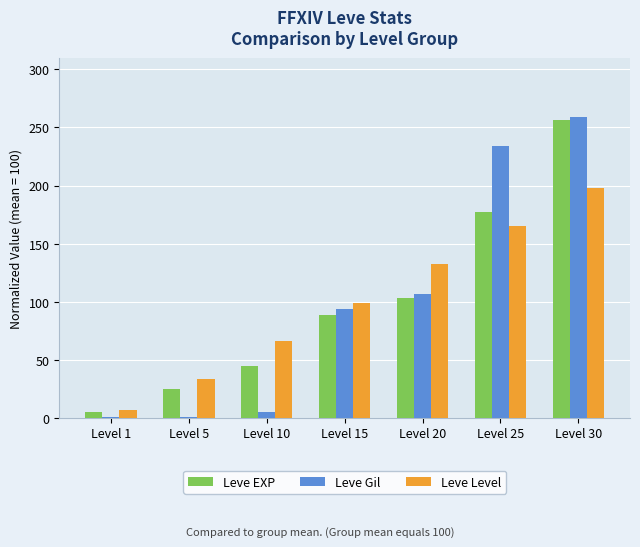

At which category is the sum across all series the highest?

Level 30